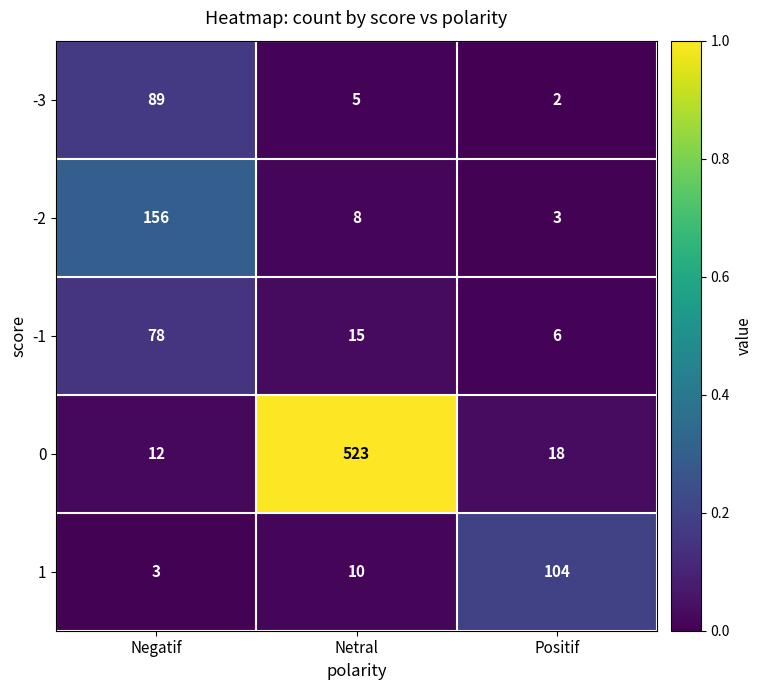

True or false: 1 has a value of 10 at Netral.

True